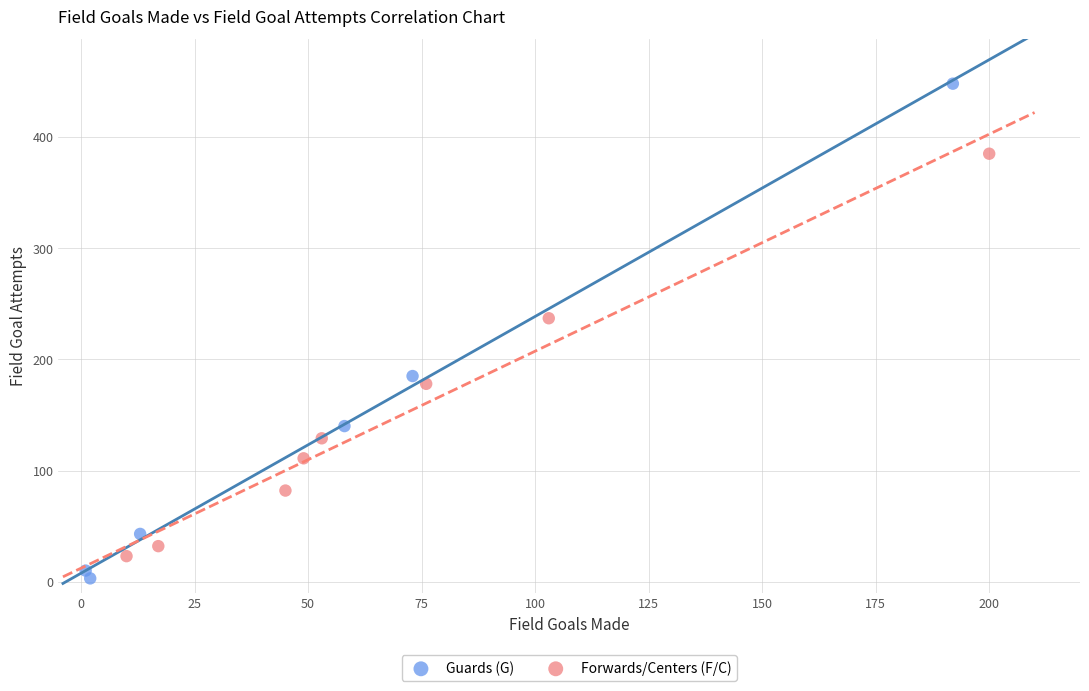

Which series contains the lowest Y value?

Guards (G)